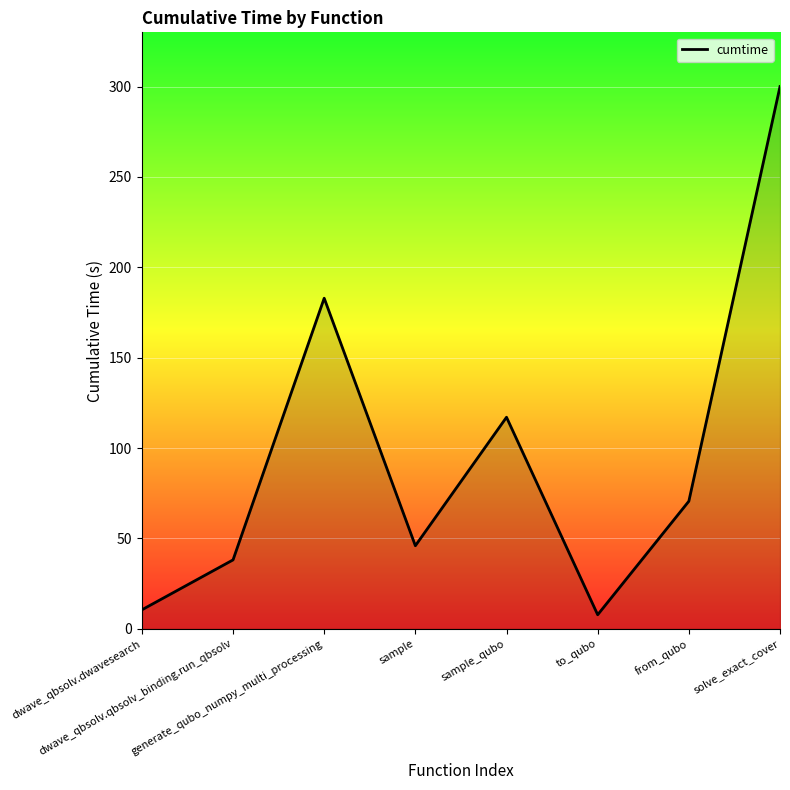

What is the difference between the maximum and second lowest values?

289.5